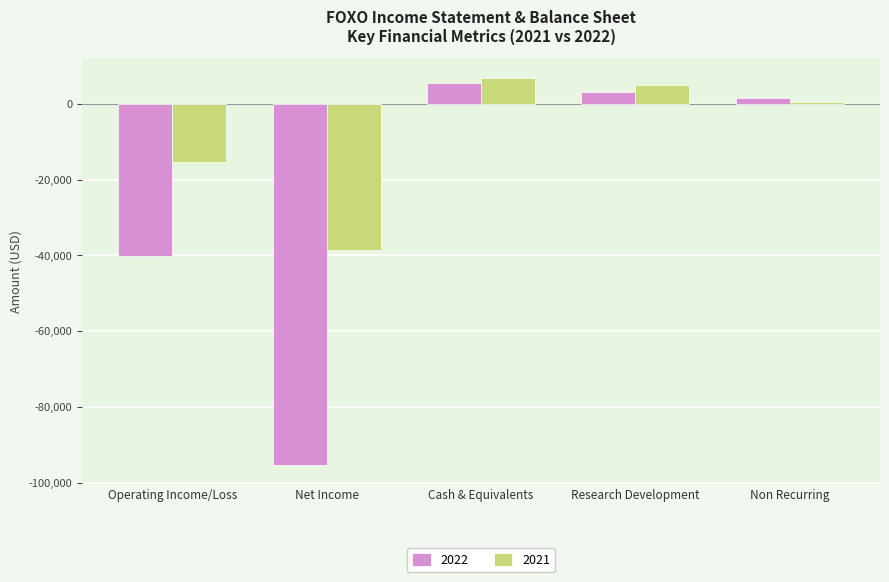

What is the spread (max minus min) of values at Cash & Equivalents?

1400